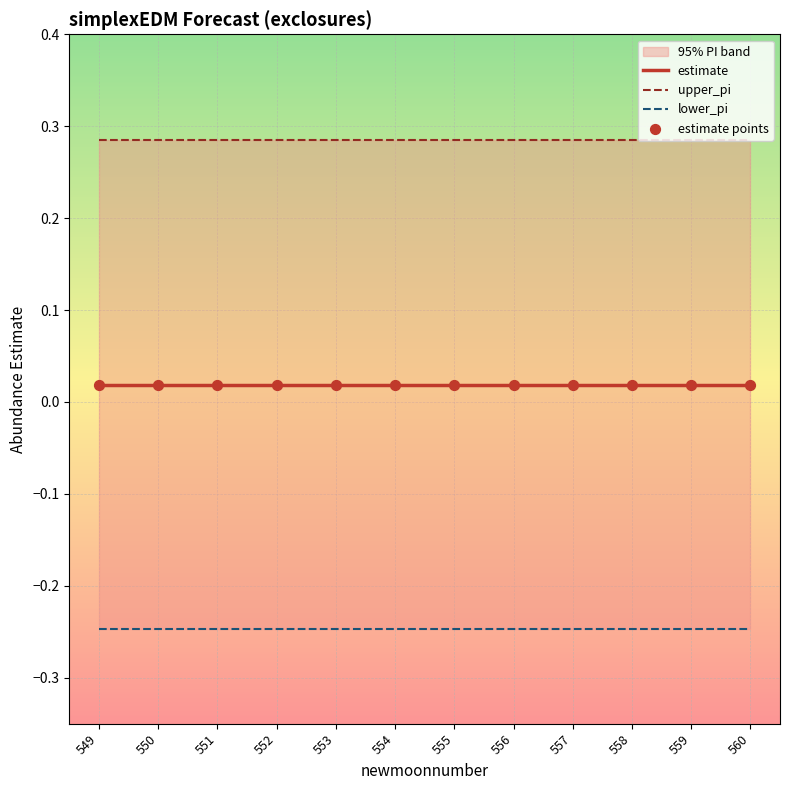

Which series has the largest total across all categories?

upper_pi